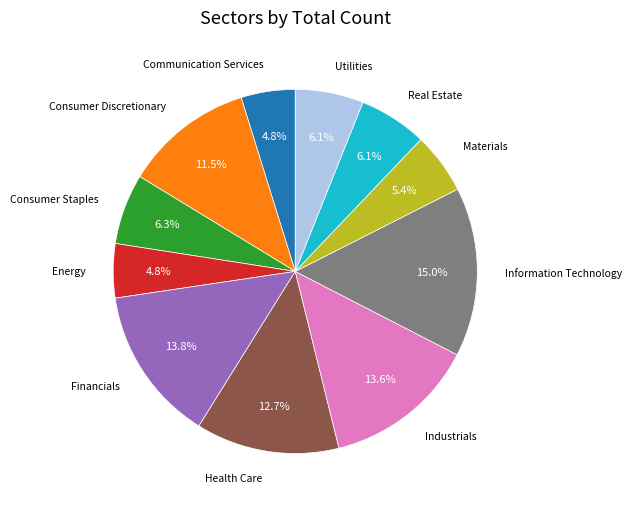

Is there a majority slice in this chart?

No